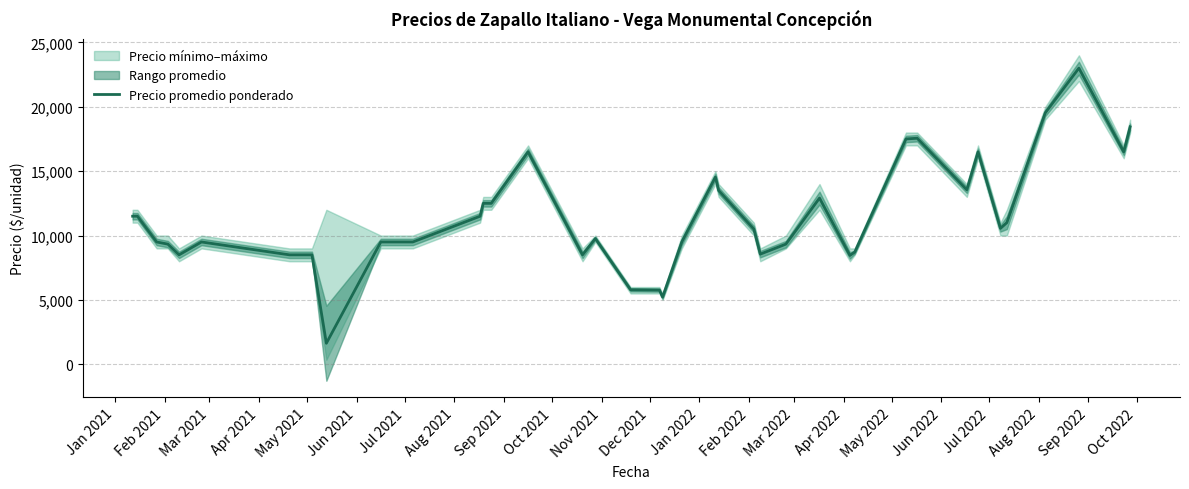

What is the maximum value for Precio promedio ponderado?

23000